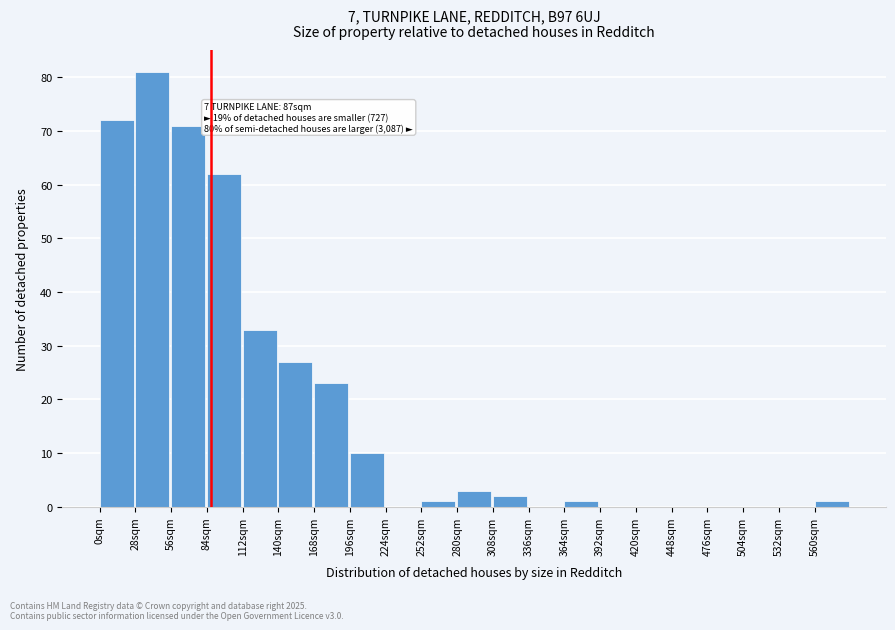

Reading left to right, transcribe all the data shown in this chart.

0sqm=72	28sqm=81	56sqm=71	84sqm=62	112sqm=33	140sqm=27	168sqm=23	196sqm=10	224sqm=0	252sqm=1	280sqm=3	308sqm=2	336sqm=0	364sqm=1	392sqm=0	420sqm=0	448sqm=0	476sqm=0	504sqm=0	532sqm=0	560sqm=1